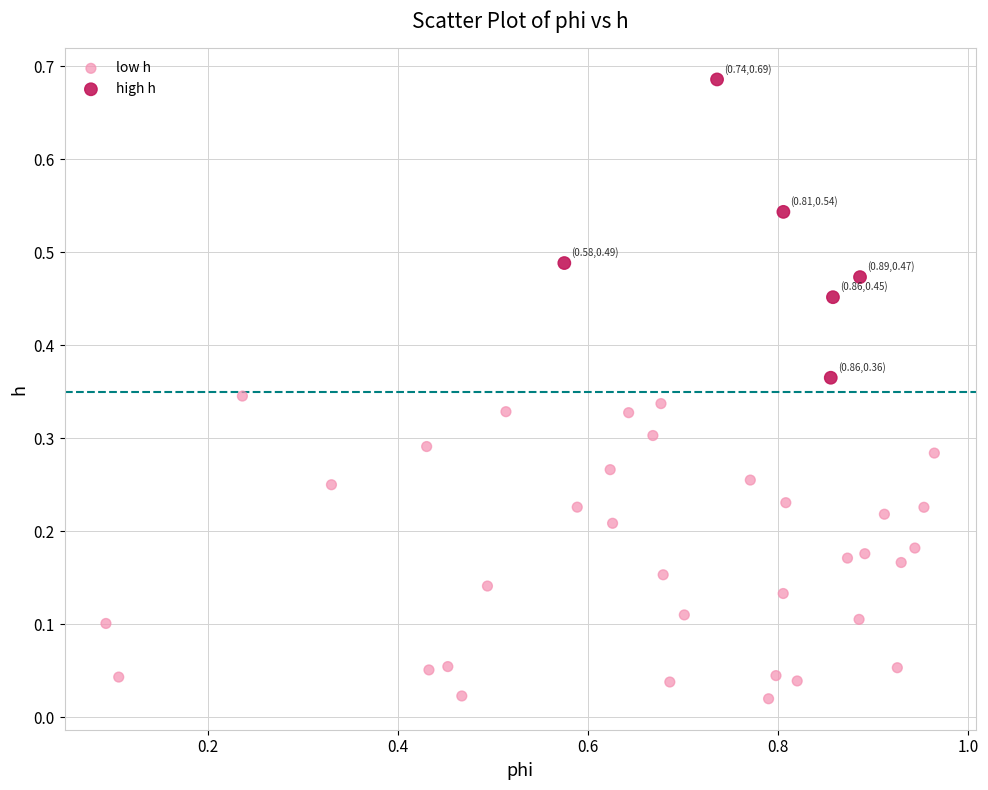

Which series reaches the minimum Y coordinate?

low h